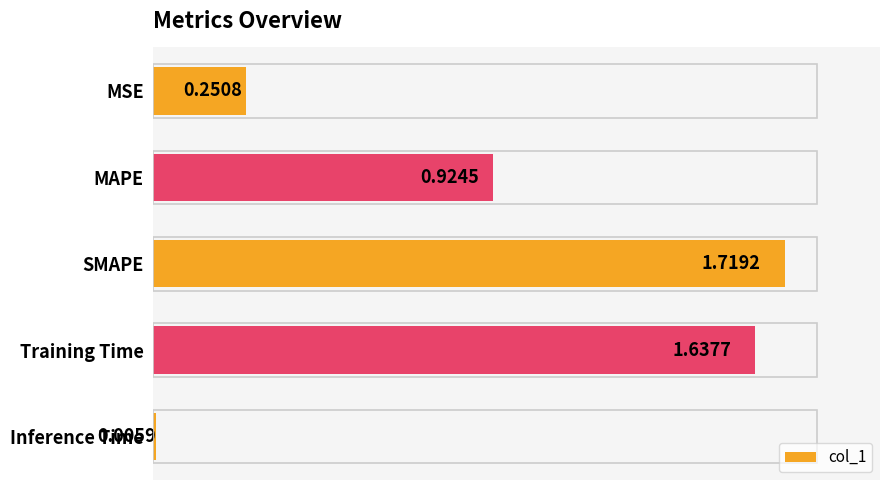

What is the change in value from MSE to SMAPE?

+1.5